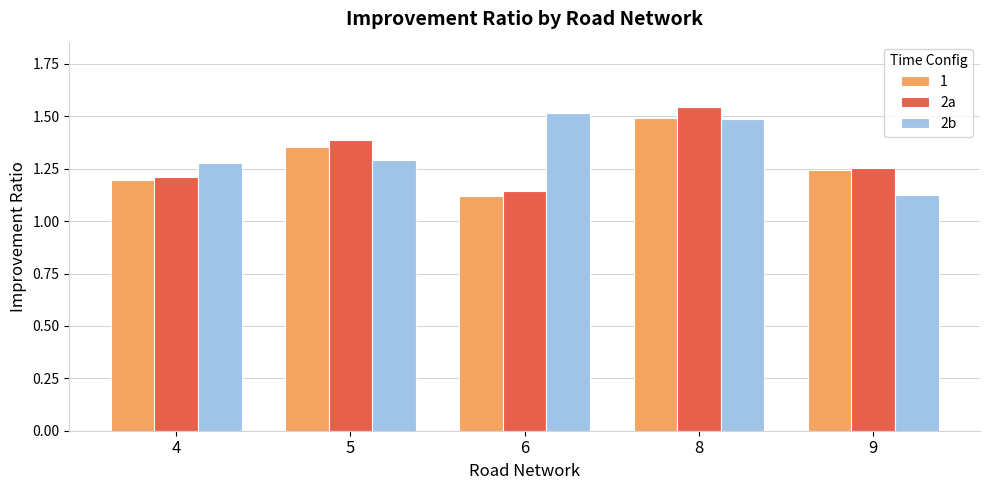

What is the difference between the maximum and second lowest values in the 2a series?

0.3